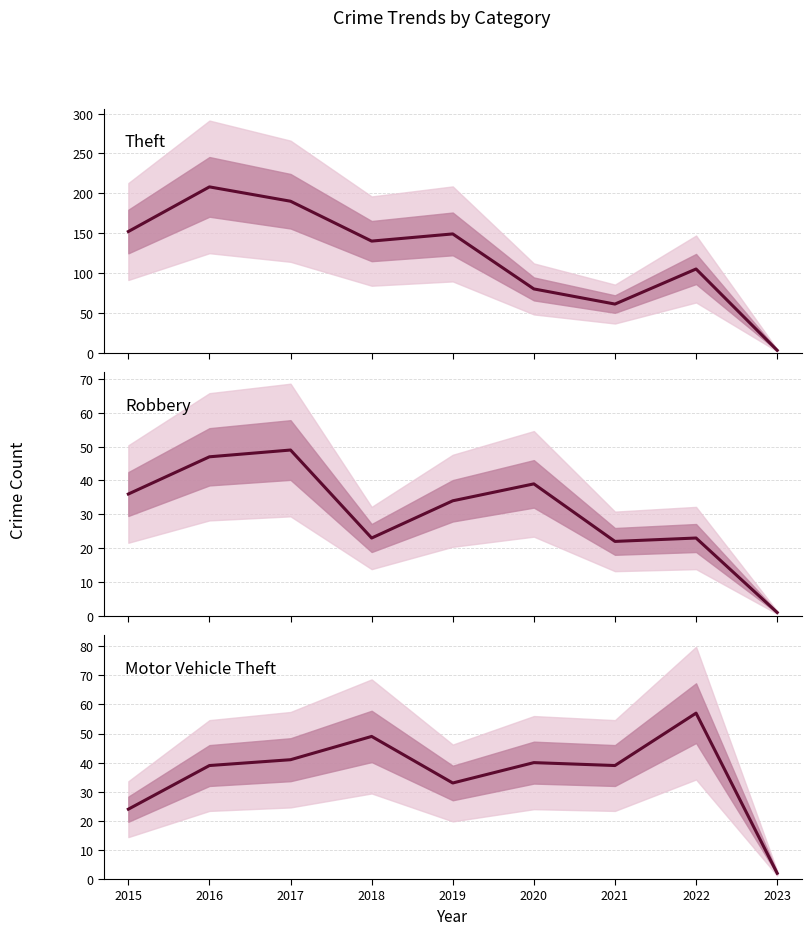

What is the minimum value for Theft?

3